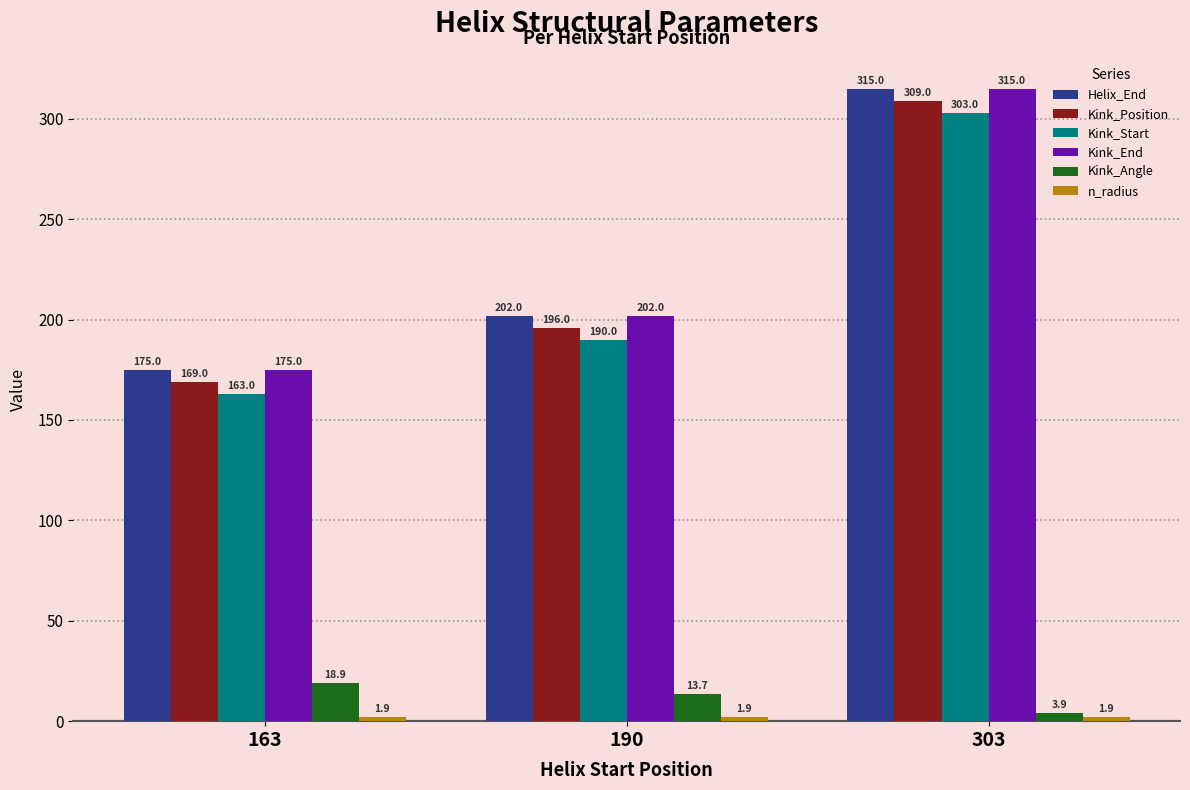

What is the average value of the Kink_Position series?

224.7